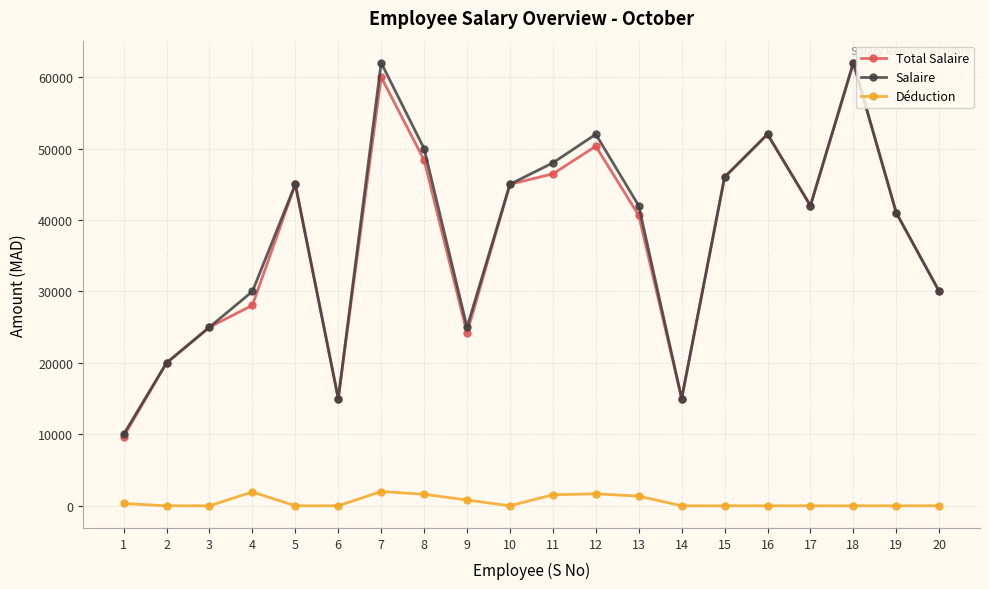

At how many categories does at least one series exceed 27083?

14